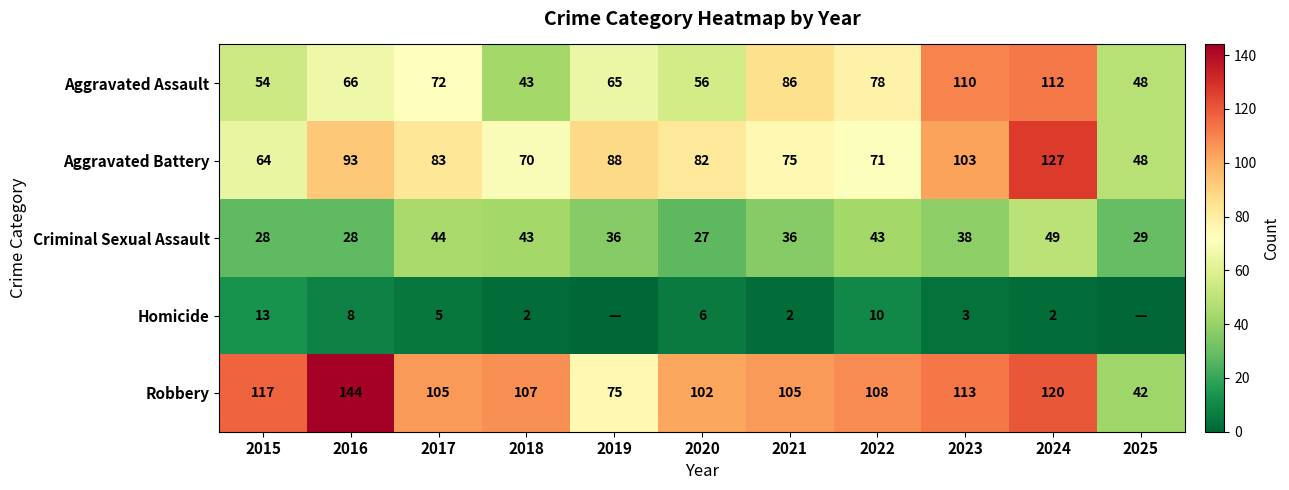

How many data points in Robbery are less than 107?

5